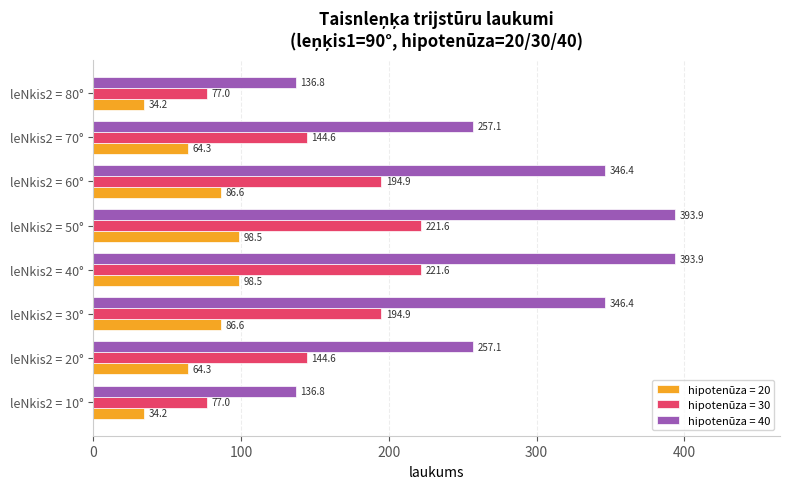

What is the difference between the highest and lowest values at leNkis2 = 70°?

192.8